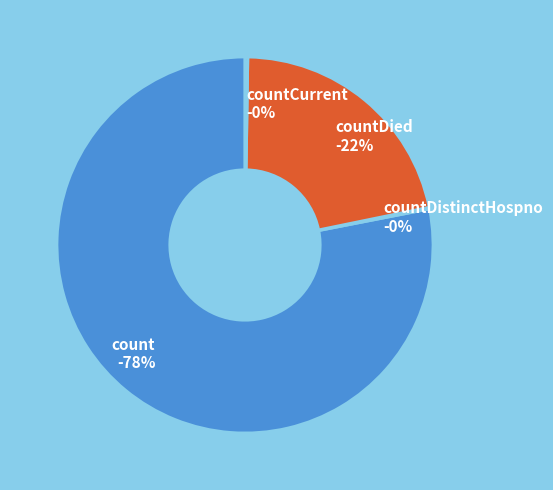

The countDistinctHospno slice represents 0% of the pie. True or false?

True